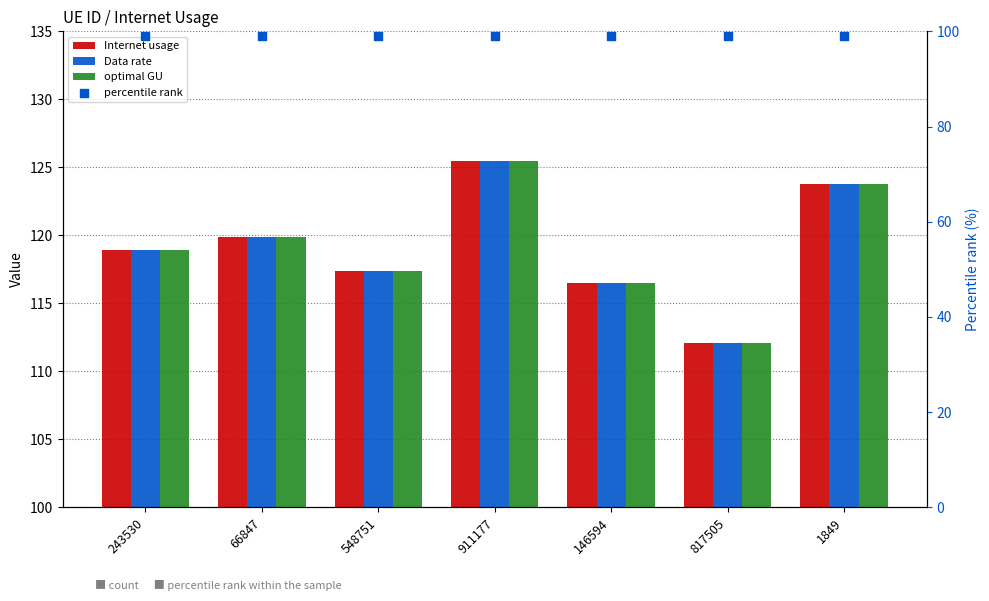

Is the value of Data rate at 243530 greater than the value of Internet usage at 66847?

No